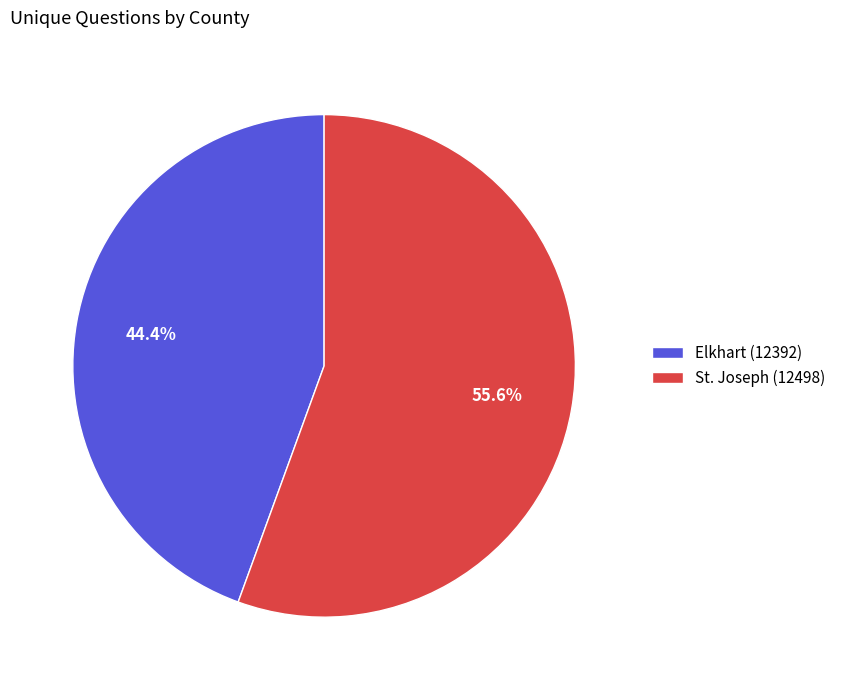

How much of the chart is everything except St. Joseph (12498)?

44.4%